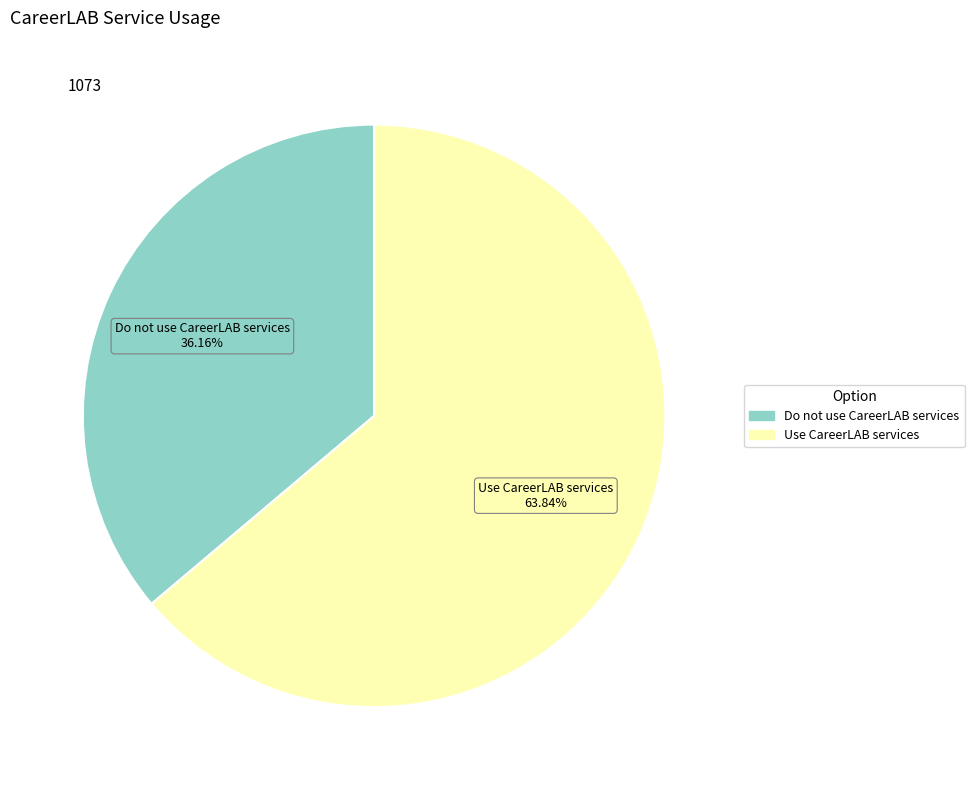

Count the number of slices in the pie.

2